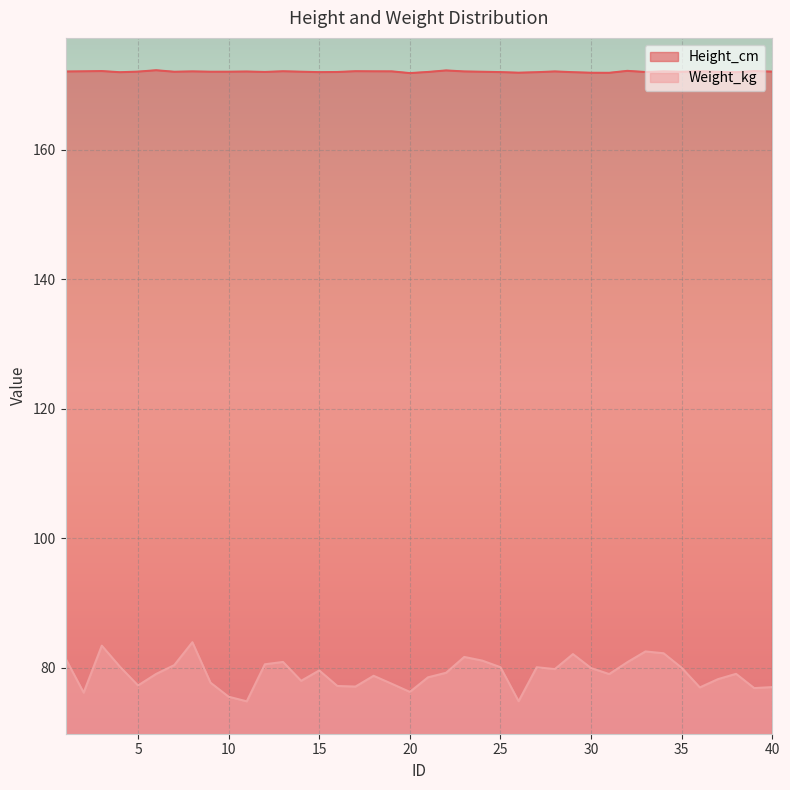

Does the chart display data point markers on the line(s)?

No